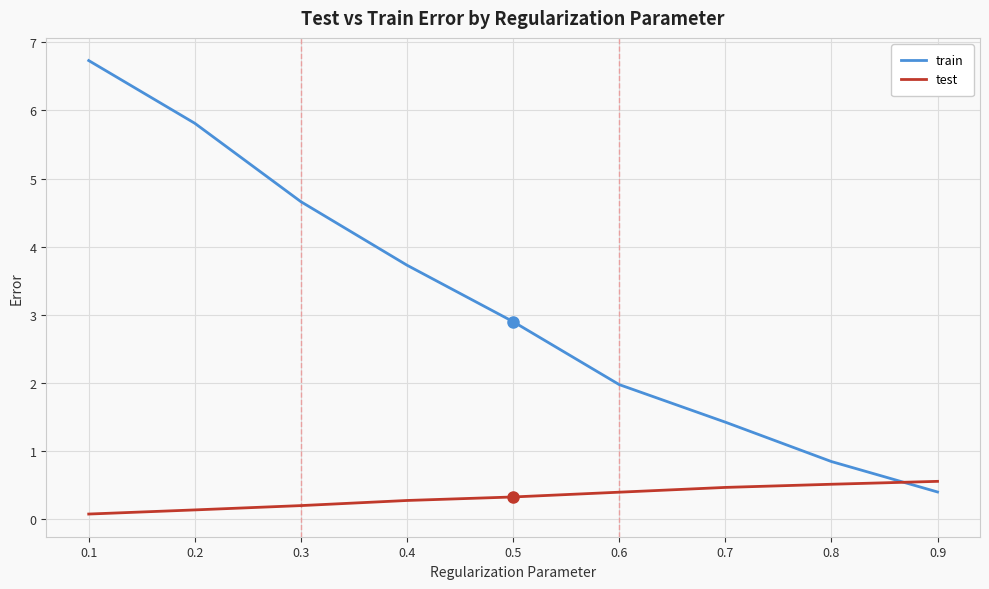

The test series shows 0.5 at 0.8. True or false?

True